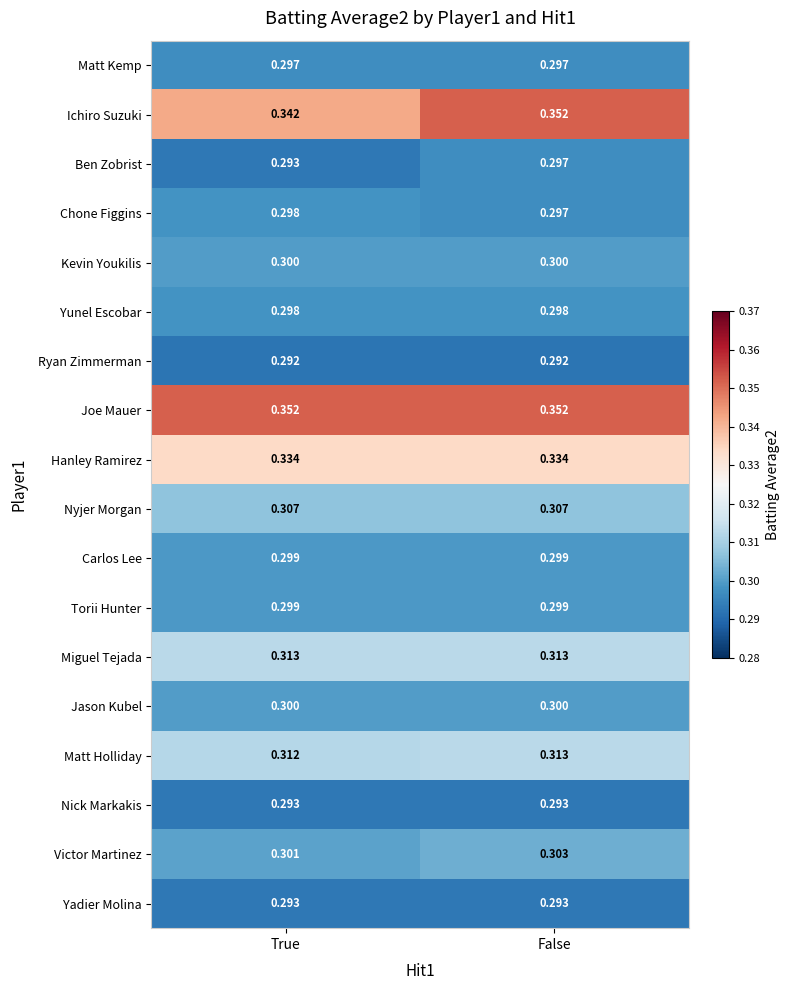

Between True and False, which series saw the biggest shift?

Ichiro Suzuki